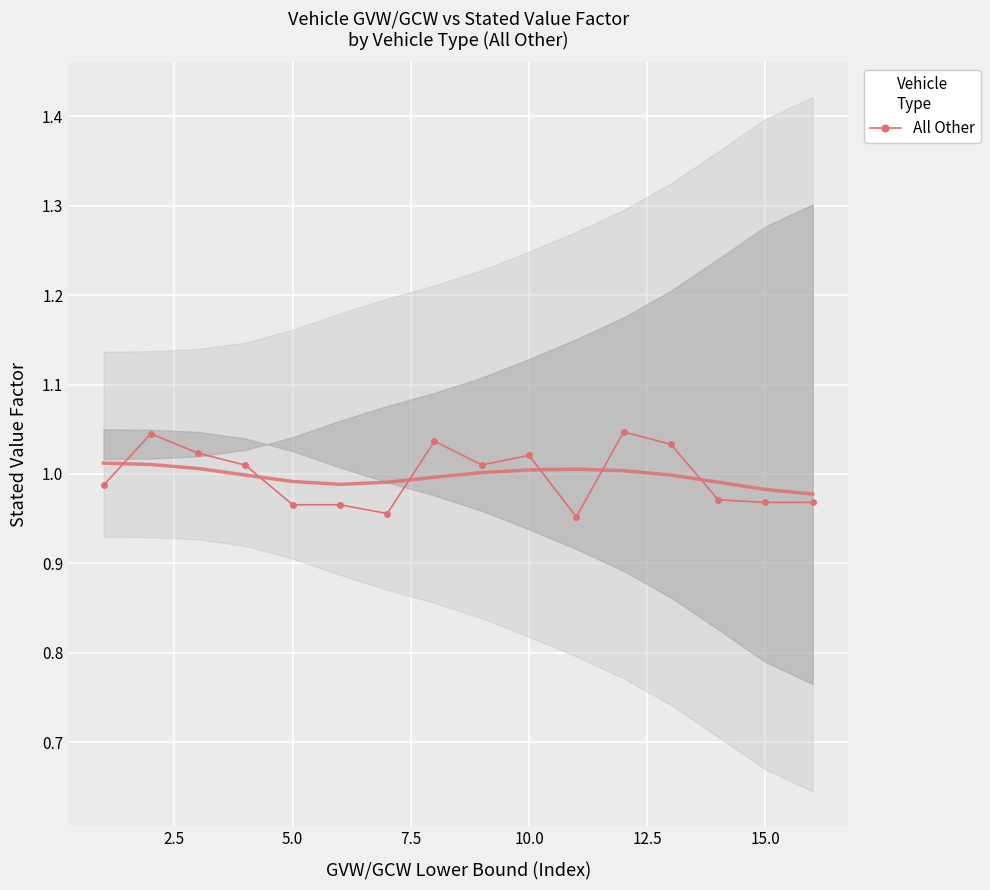

How many data points in All Other are above 1?

8